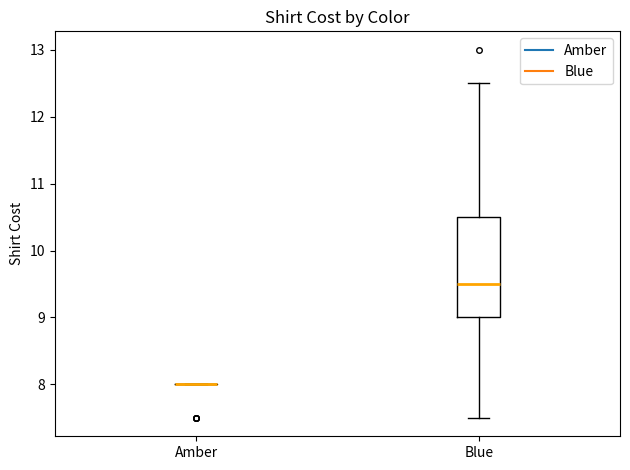

Reading left to right, read every box against the y-axis: the position of its median line, the range the box covers, and the ends of its whiskers. The values are not printed on the chart, so give them approximately, as read against the axis.

Amber: box collapsed to a line at 8.0, whiskers 8.0 to 8.0
Blue: median 9.5, box 9.0 to 10.5, whiskers 7.5 to 12.5